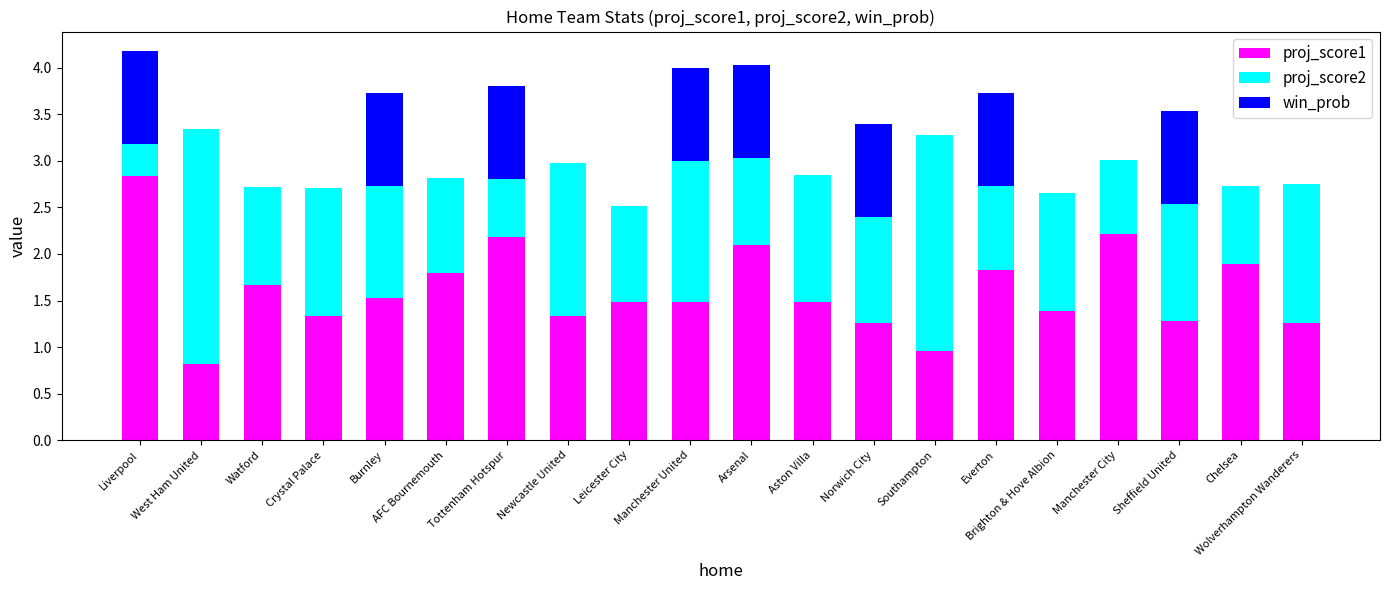

What is the sum of all proj_score1 values?

32.1